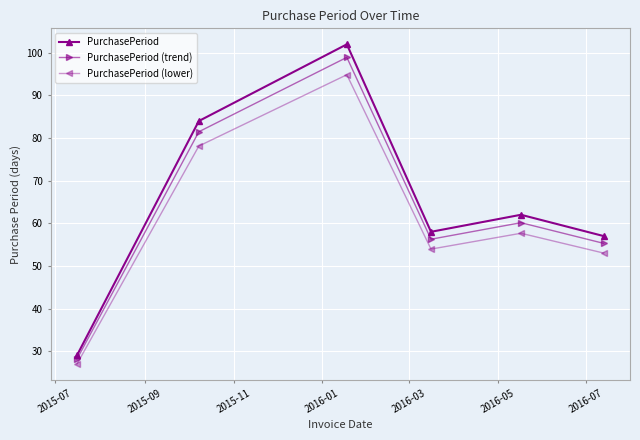

What is the value of the PurchasePeriod (trend) point at the 5th from the left?

60.1